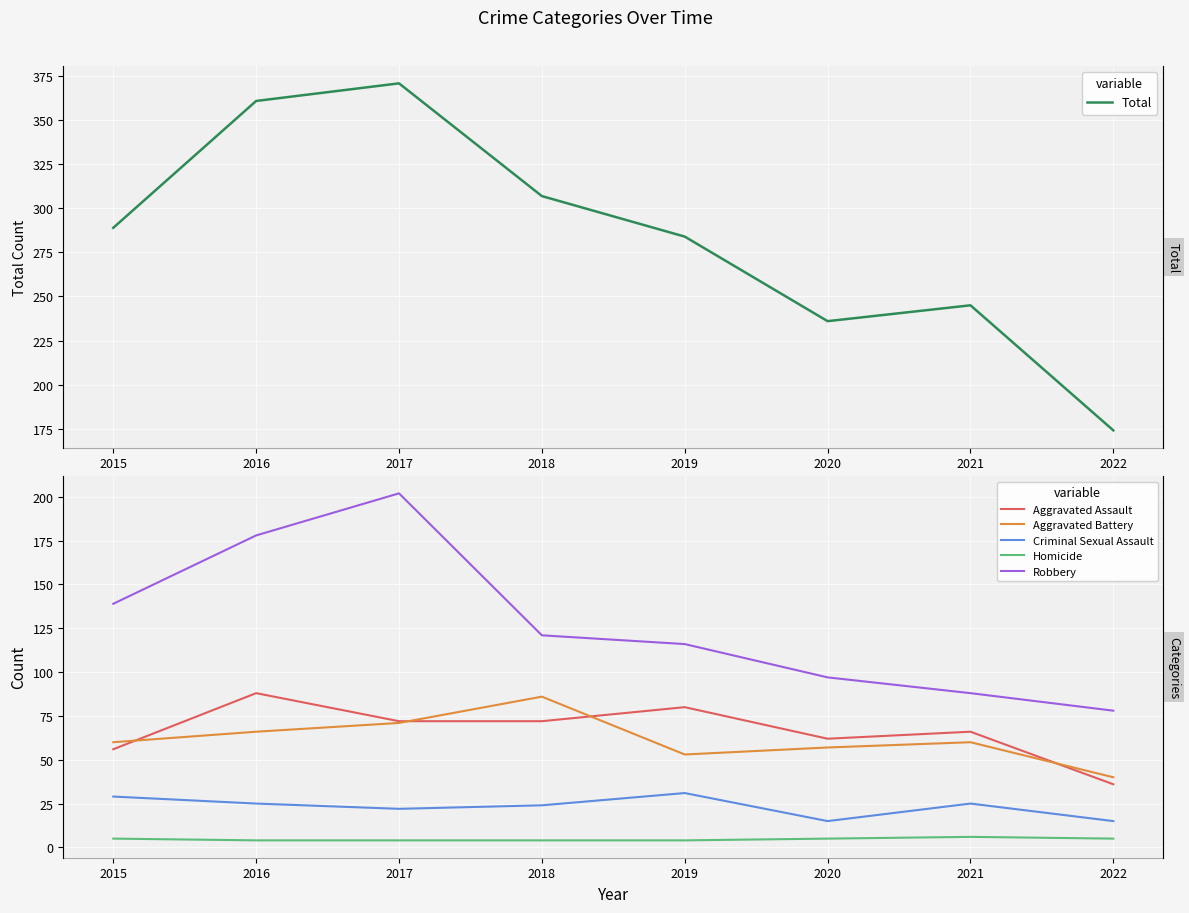

Which series has the largest range (max minus min)?

Total